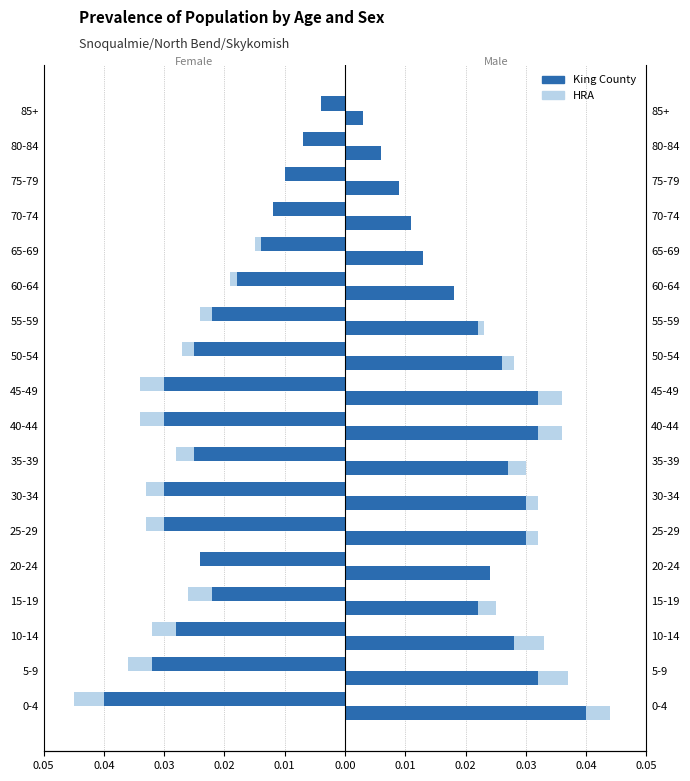

The value of HRA at 50-54 is -0.0. True or false?

False